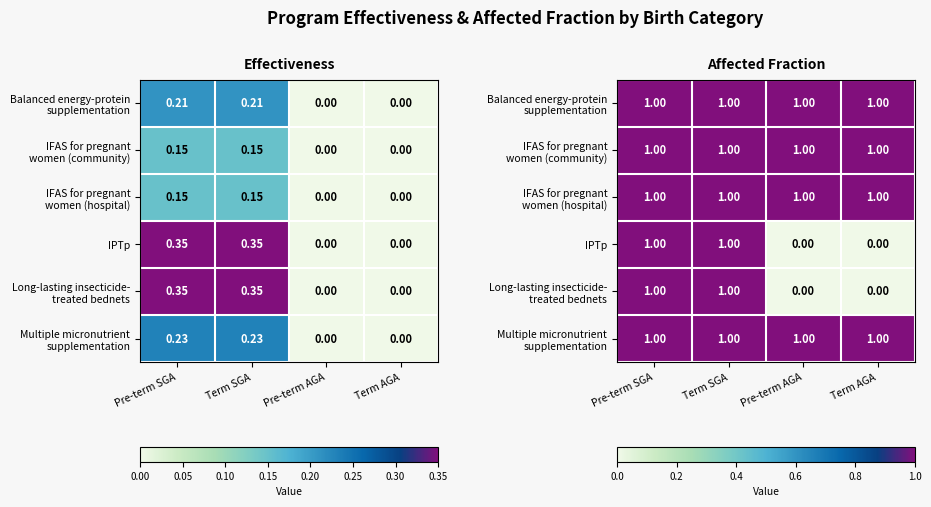

Where is Balanced energy-protein supplementation nearest to the value 1?

Pre-term SGA